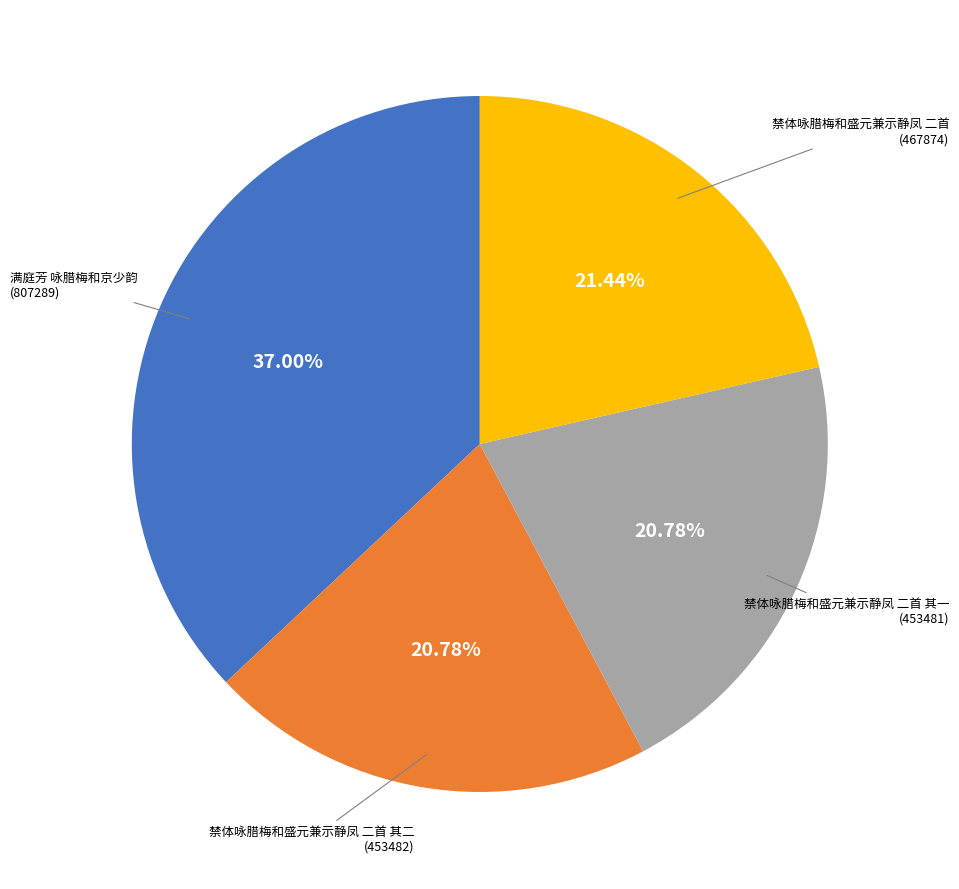

Is there any slice that represents more than half of the pie?

No